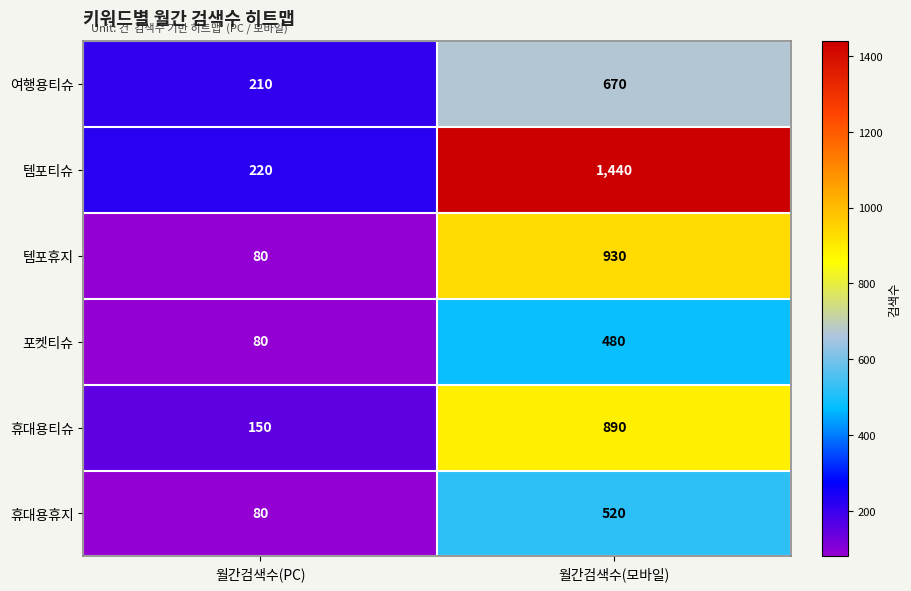

Reading right to left, transcribe all the data shown in this chart.

여행용티슈: 월간검색수(모바일)=670	월간검색수(PC)=210
템포티슈: 월간검색수(모바일)=1440	월간검색수(PC)=220
템포휴지: 월간검색수(모바일)=930	월간검색수(PC)=80
포켓티슈: 월간검색수(모바일)=480	월간검색수(PC)=80
휴대용티슈: 월간검색수(모바일)=890	월간검색수(PC)=150
휴대용휴지: 월간검색수(모바일)=520	월간검색수(PC)=80